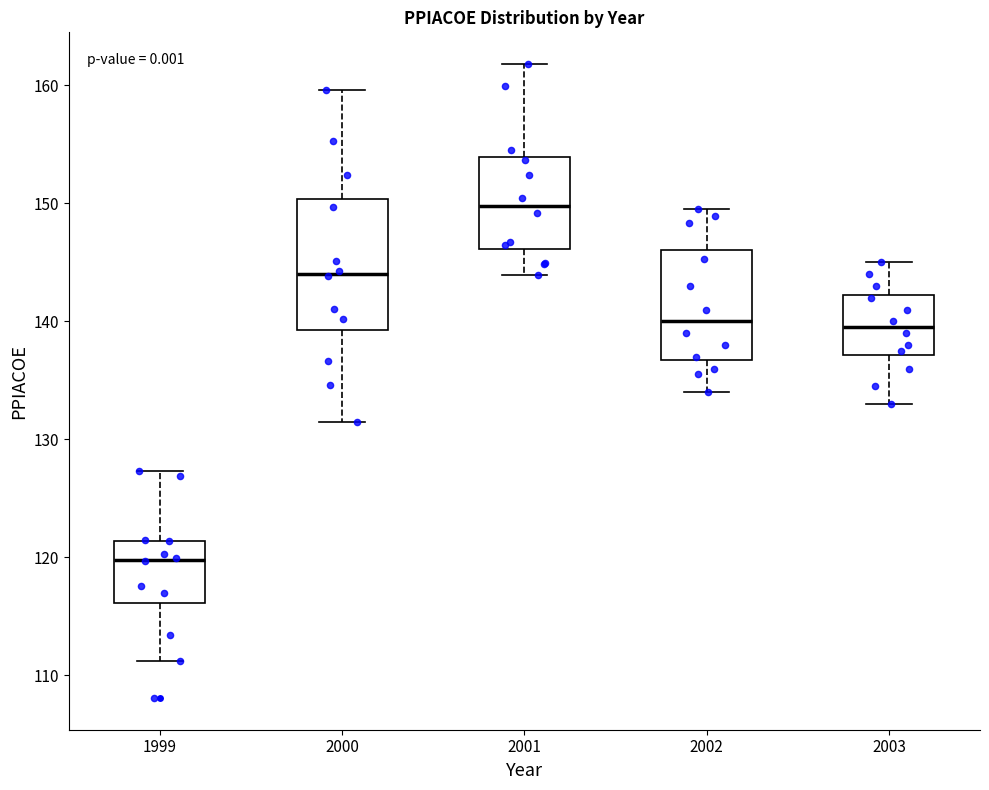

Reading left to right, read every box against the y-axis: the position of its median line, the range the box covers, and the ends of its whiskers. The values are not printed on the chart, so give them approximately, as read against the axis.

1999: median 120, box 116 to 121, whiskers 111 to 127
2000: median 144, box 139 to 150, whiskers 131 to 160
2001: median 150, box 146 to 154, whiskers 144 to 162
2002: median 140, box 137 to 146, whiskers 134 to 150
2003: median 140, box 137 to 142, whiskers 133 to 145